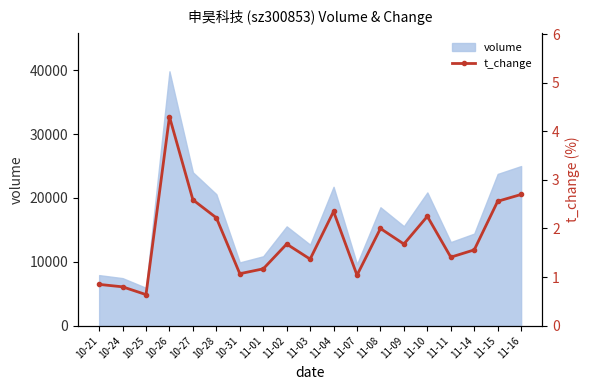

Reading left to right, transcribe all the data shown in this chart.

10-21=0.8	10-24=0.8	10-25=0.6	10-26=4.3	10-27=2.6	10-28=2.2	10-31=1.1	11-01=1.2	11-02=1.7	11-03=1.4	11-04=2.4	11-07=1.0	11-08=2.0	11-09=1.7	11-10=2.2	11-11=1.4	11-14=1.6	11-15=2.6	11-16=2.7